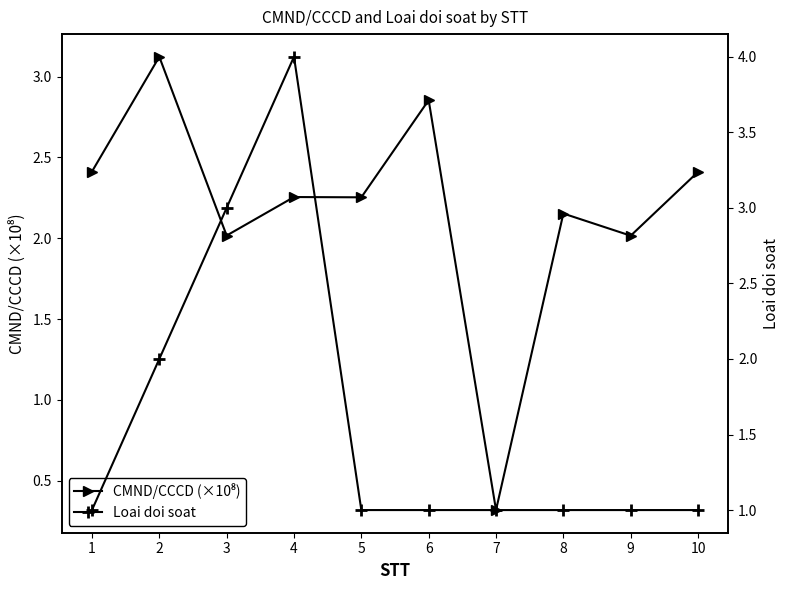

How many intersections are there between Loai doi soat and CMND/CCCD (×10⁸)?

4